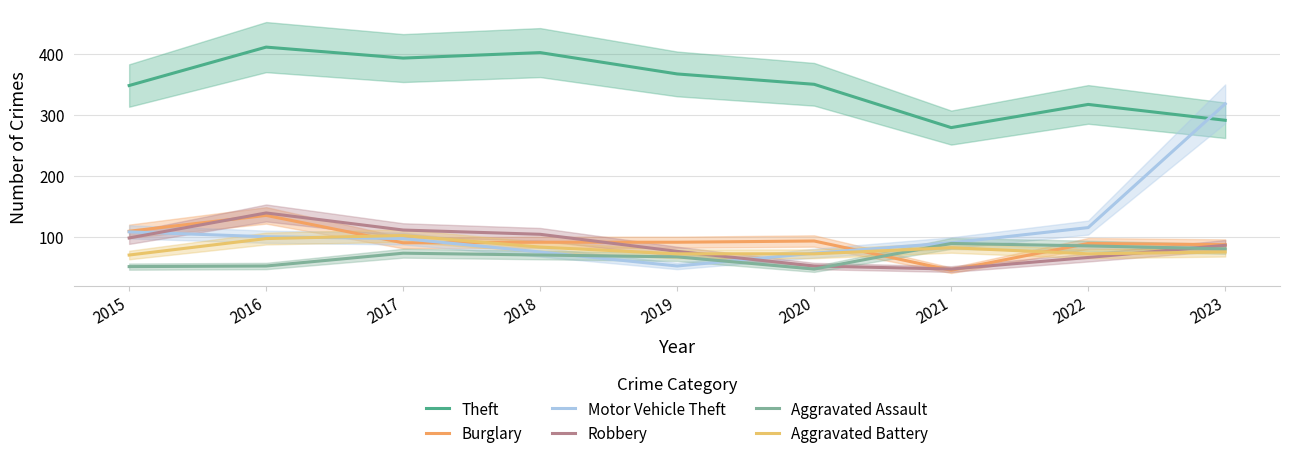

List the series in order of their peak value, highest first.

Theft, Motor Vehicle Theft, Robbery, Burglary, Aggravated Battery, Aggravated Assault